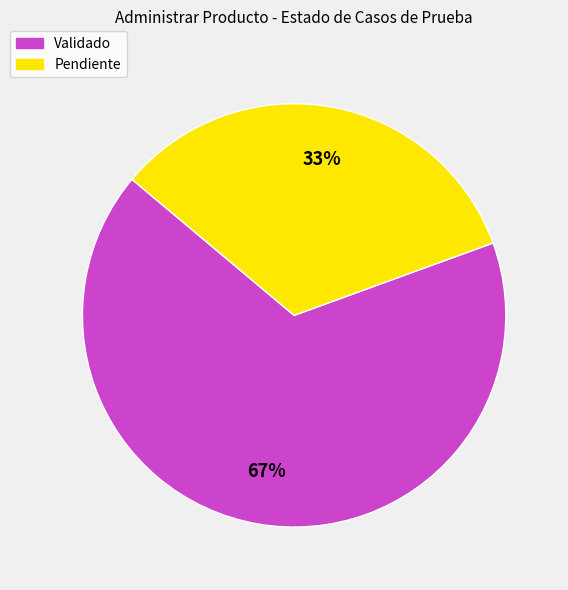

To the nearest percent, what portion does Pendiente represent?

33%